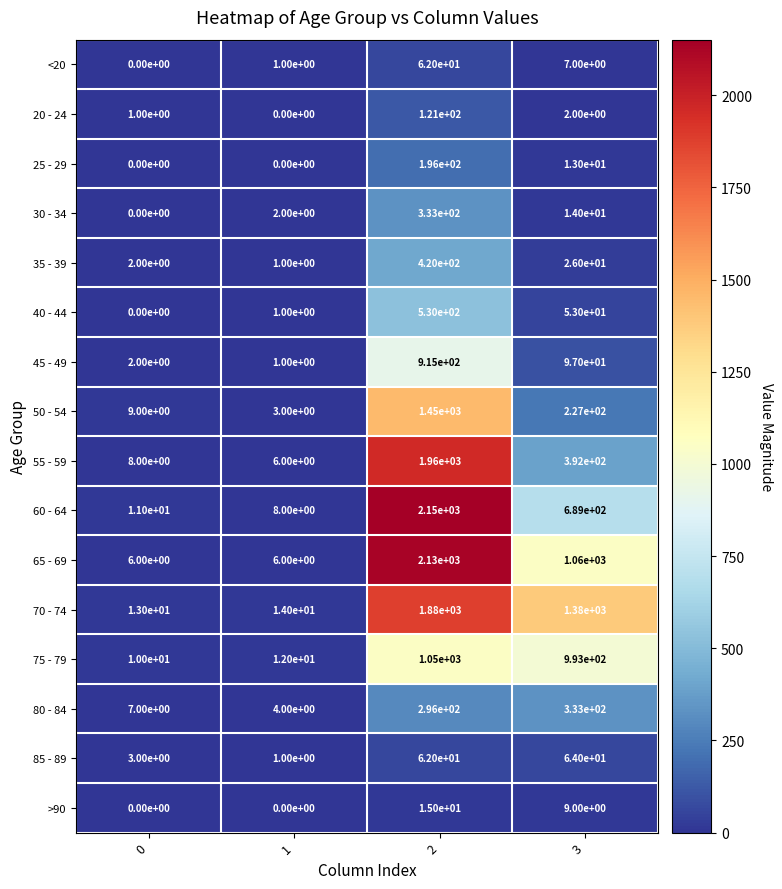

At which category is the sum across all series the highest?

2